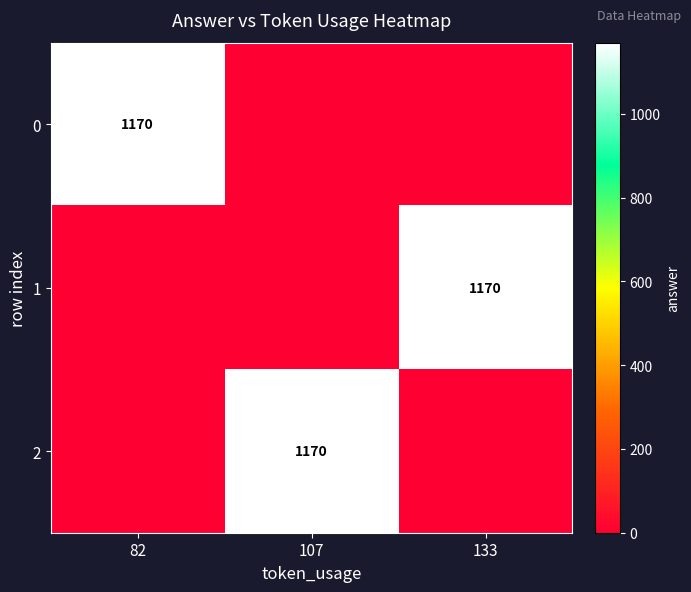

What is the total value across all series at 82?

1170